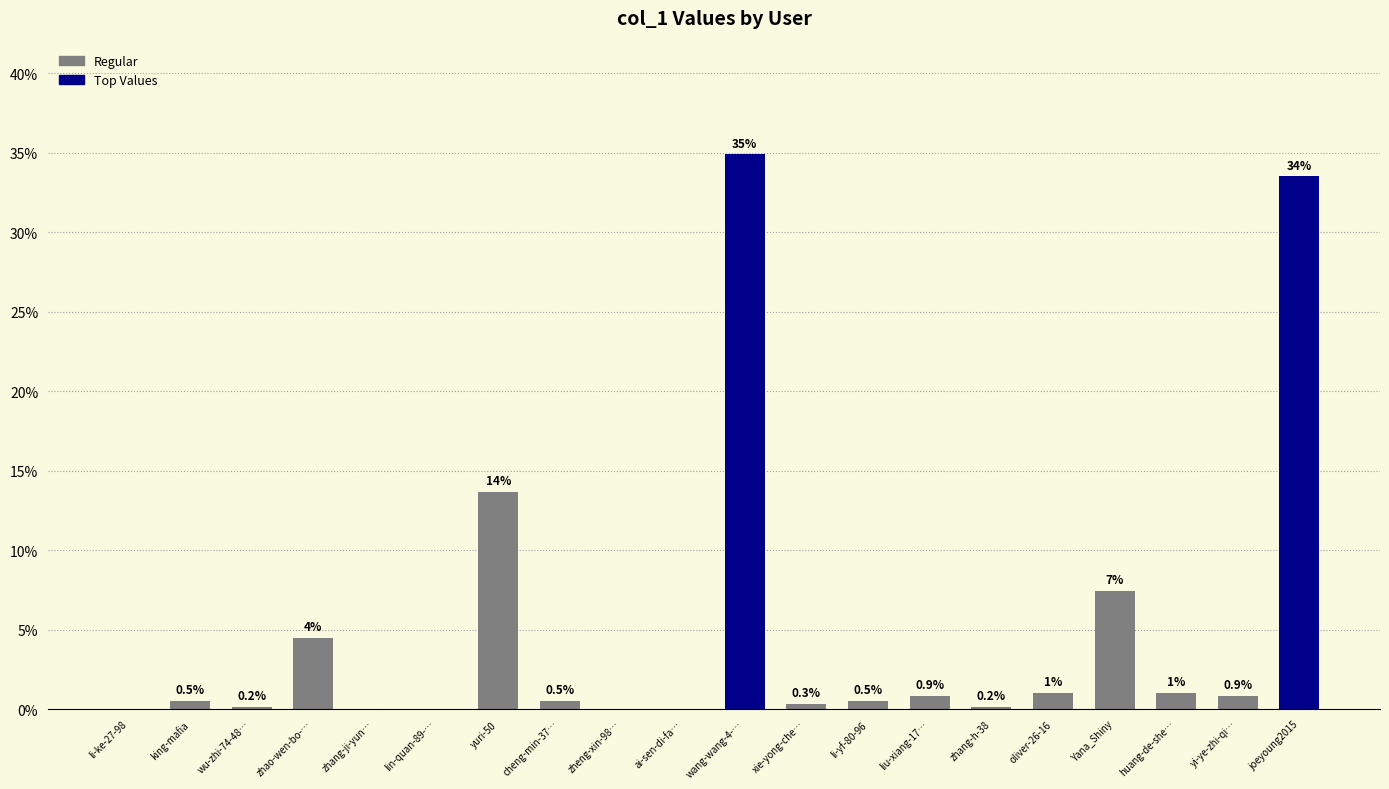

Is it true that the value at huang-de-she… is 1.0?

True